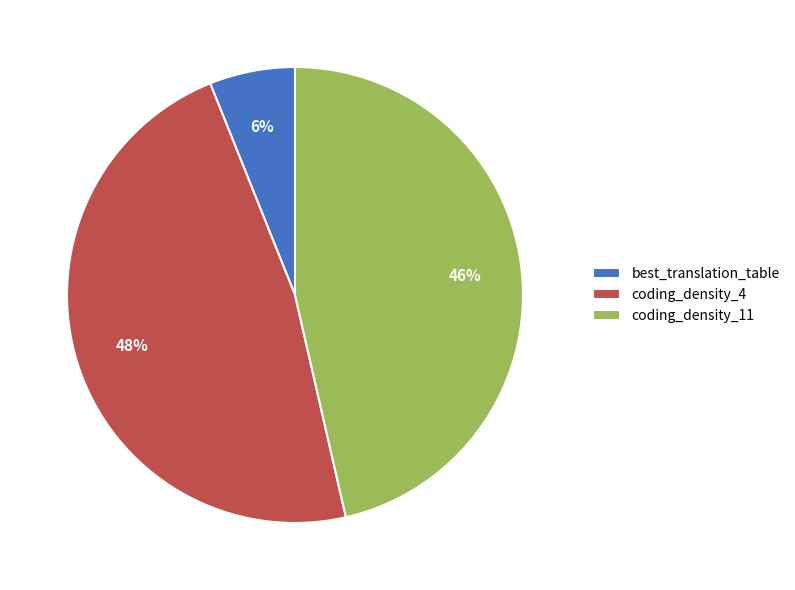

What is the ratio of the value at coding_density_11 to the value at coding_density_4?

1.0